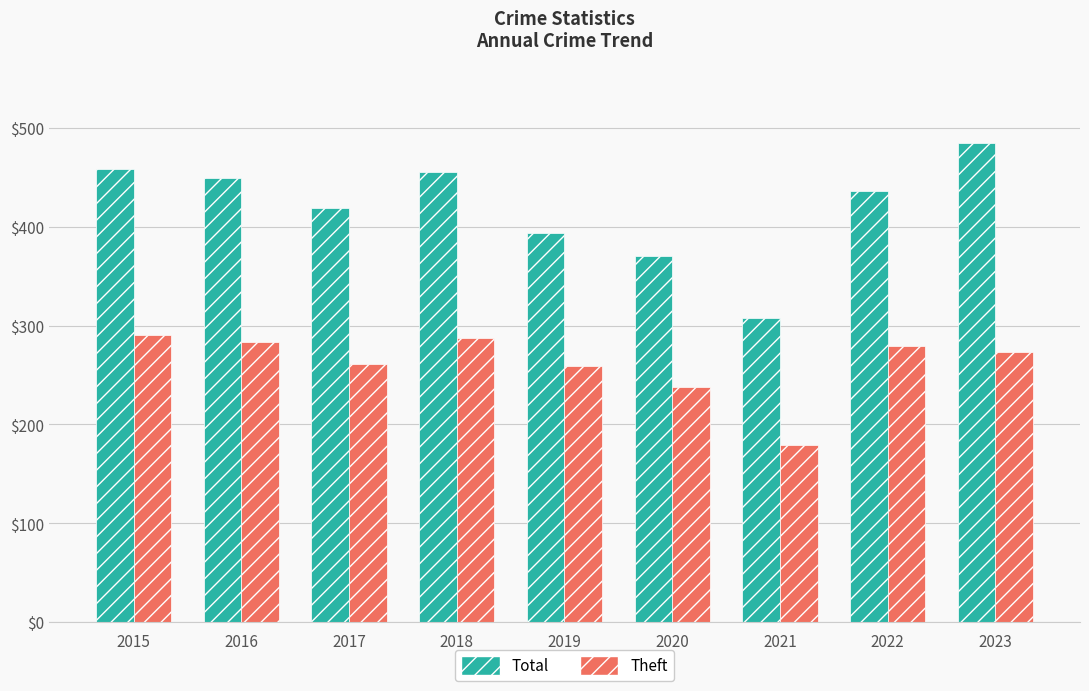

What is the spread (max minus min) of values at 2020?

132